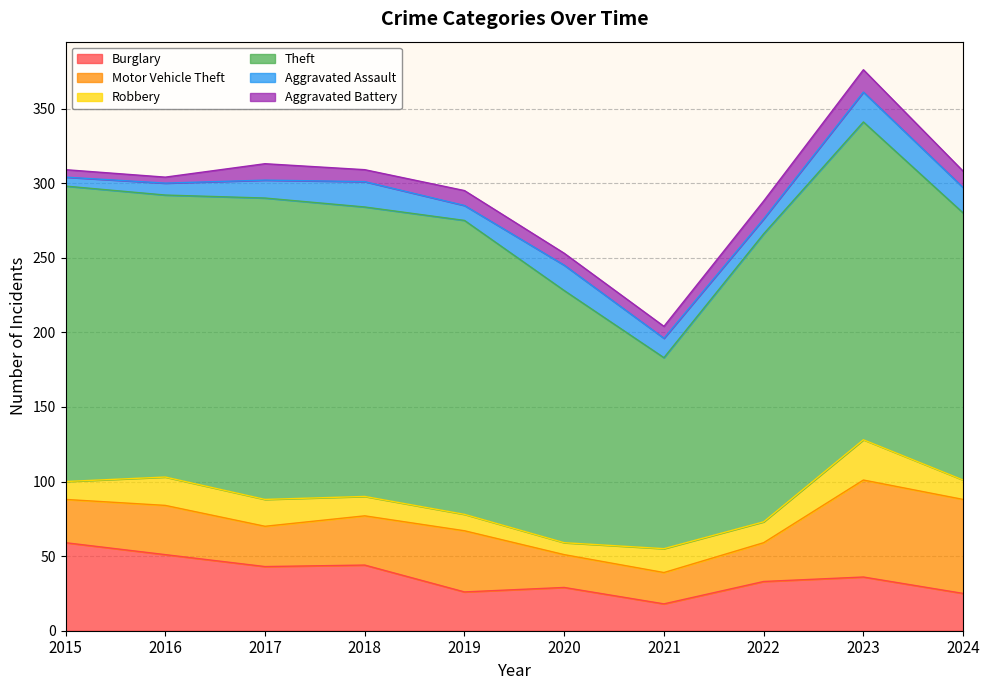

True or false: Robbery has a value of 44 at 2023.

False